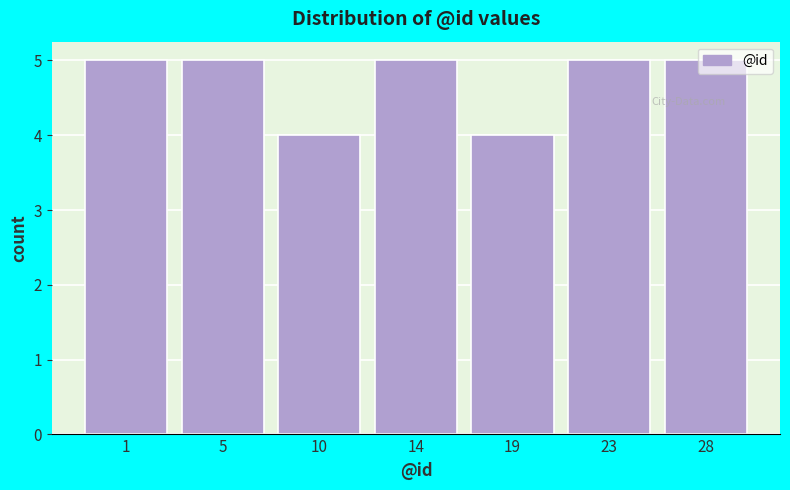

Approximately how many times larger is the value at 5 compared to 10?

1.2